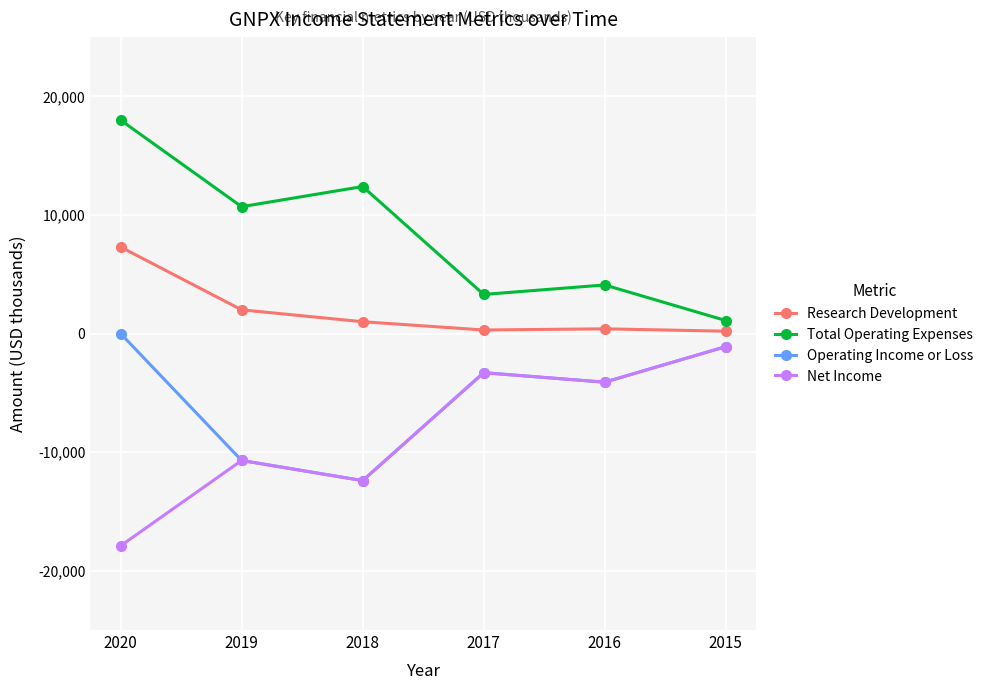

How many data points in Operating Income or Loss are less than -3300?

3